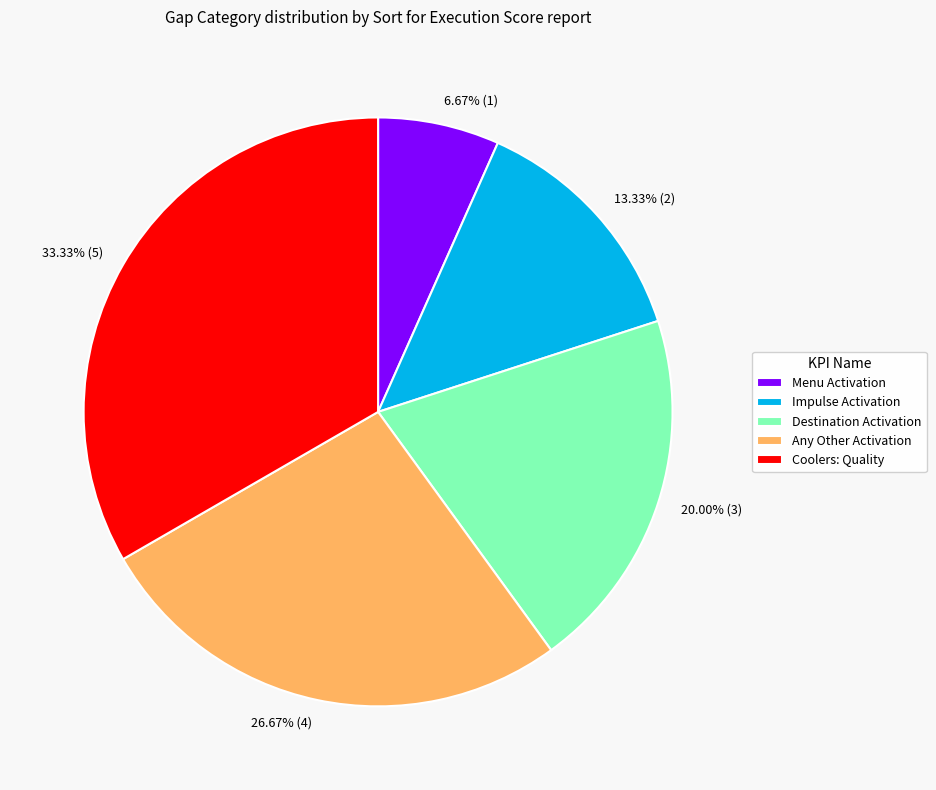

To the nearest percent, what is the difference between the Menu Activation and Destination Activation slice percentages?

13%